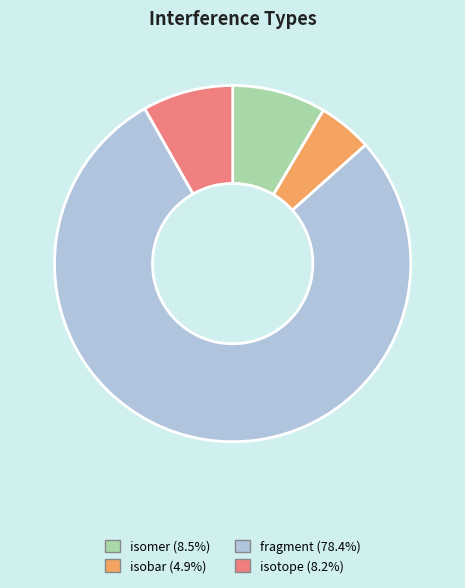

What is the largest slice in the pie chart?

fragment